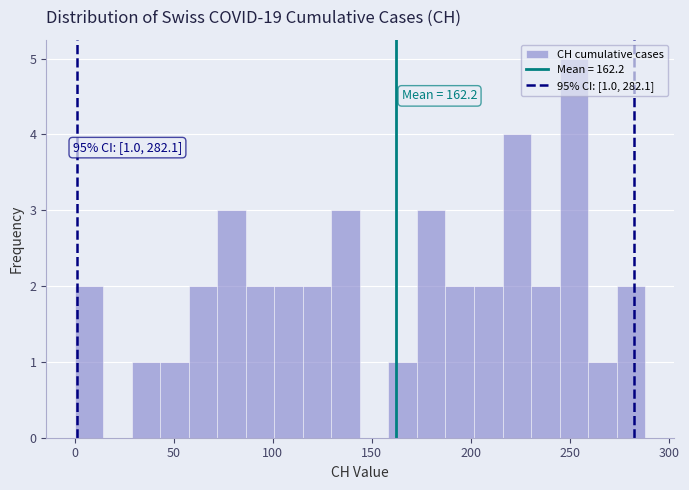

Read against the x-axis, roughly where is the centre of the tallest bar?

250